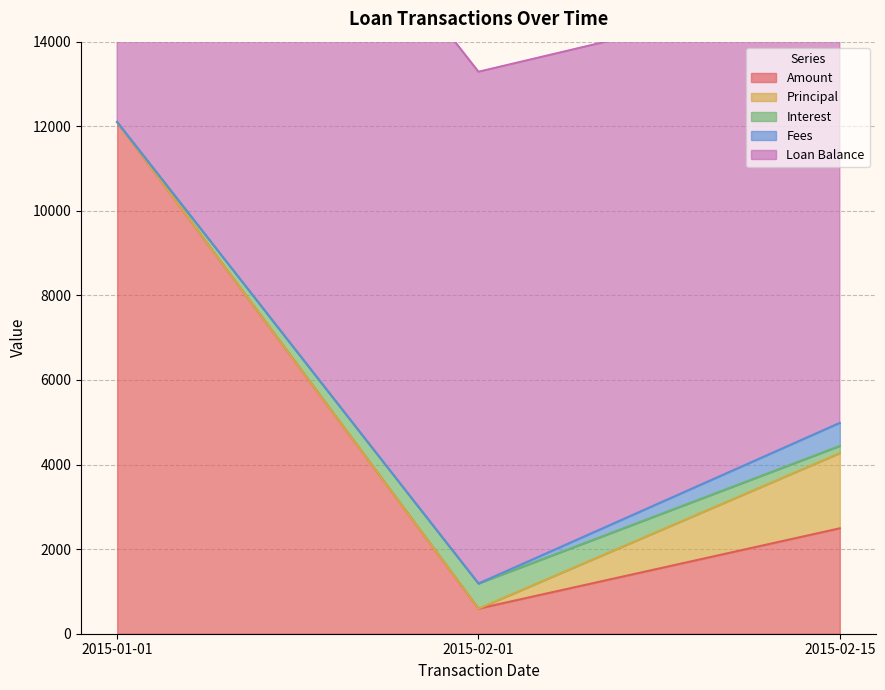

How many data points in Loan Balance are less than 12100?

1